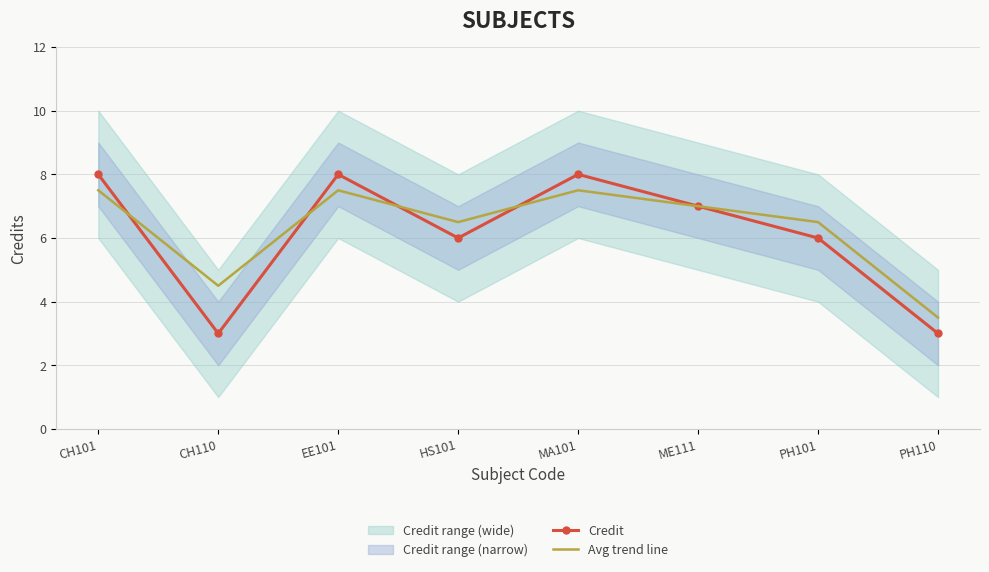

True or false: Credit has a value of 3.4 at MA101.

False